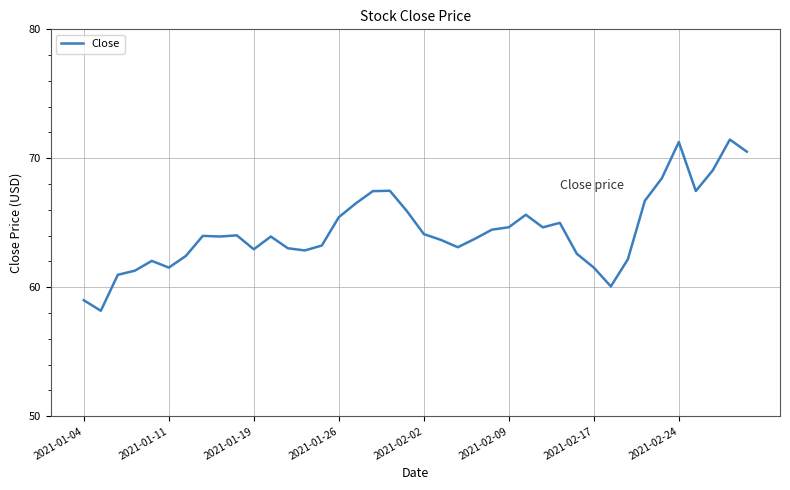

What is the difference between the maximum and minimum values?

13.3